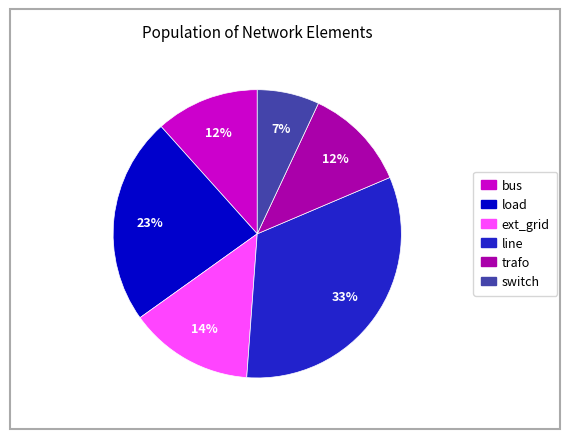

Is there a majority slice in this chart?

No